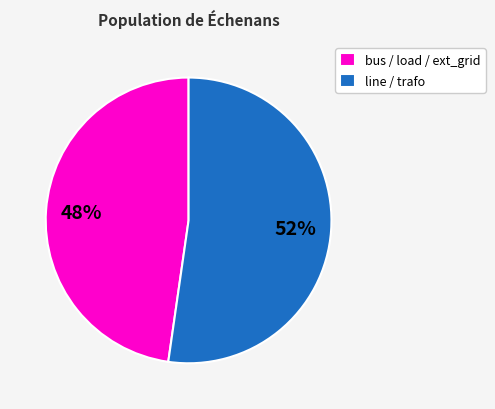

To the nearest percent, what is the average slice percentage?

50%